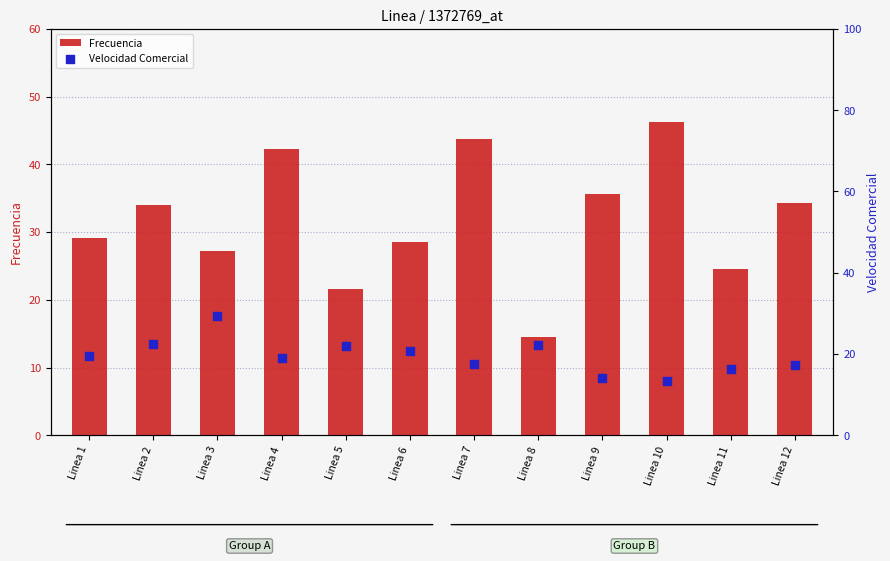

At which category is the sum across all series the highest?

Linea 7